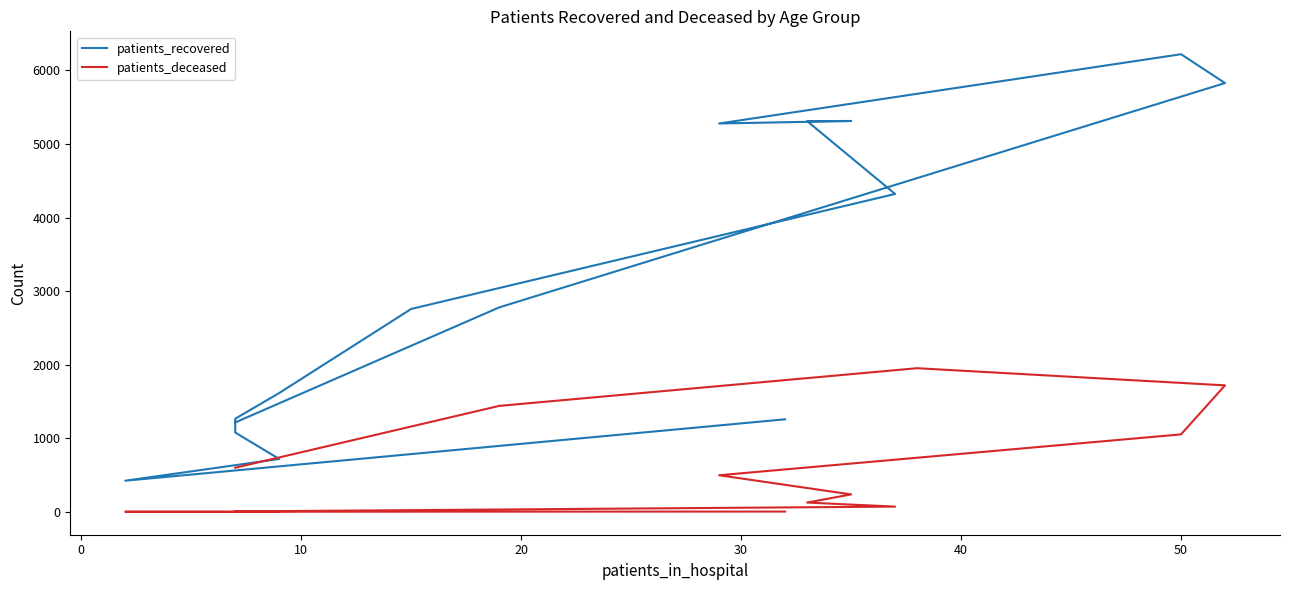

True or false: patients_deceased has more than 0 interior local peaks.

True